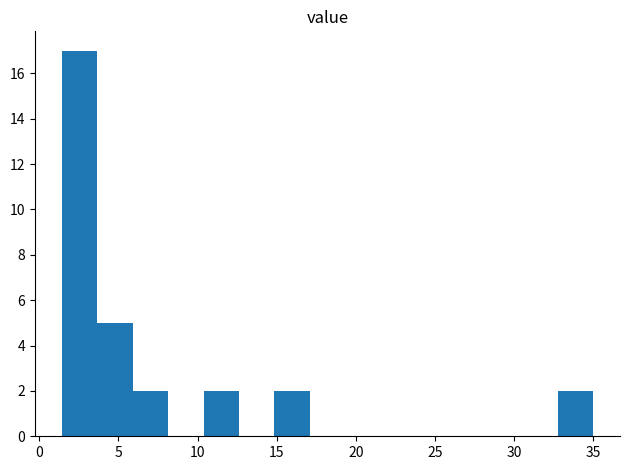

Reading left to right, transcribe this chart: for each bar, give the range it covers on the x-axis and its height. Neither the bar edges nor the heights are printed on the chart, so give them approximately, as read against the axes.

1.5 to 3.5: 17
3.5 to 6.0: 5
6.0 to 8.0: 2
8.0 to 10.5: 0
10.5 to 12.5: 2
12.5 to 15.0: 0
15.0 to 17.0: 2
17.0 to 19.5: 0
19.5 to 21.5: 0
21.5 to 24.0: 0
24.0 to 26.0: 0
26.0 to 28.5: 0
28.5 to 30.5: 0
30.5 to 33.0: 0
33.0 to 35.0: 2